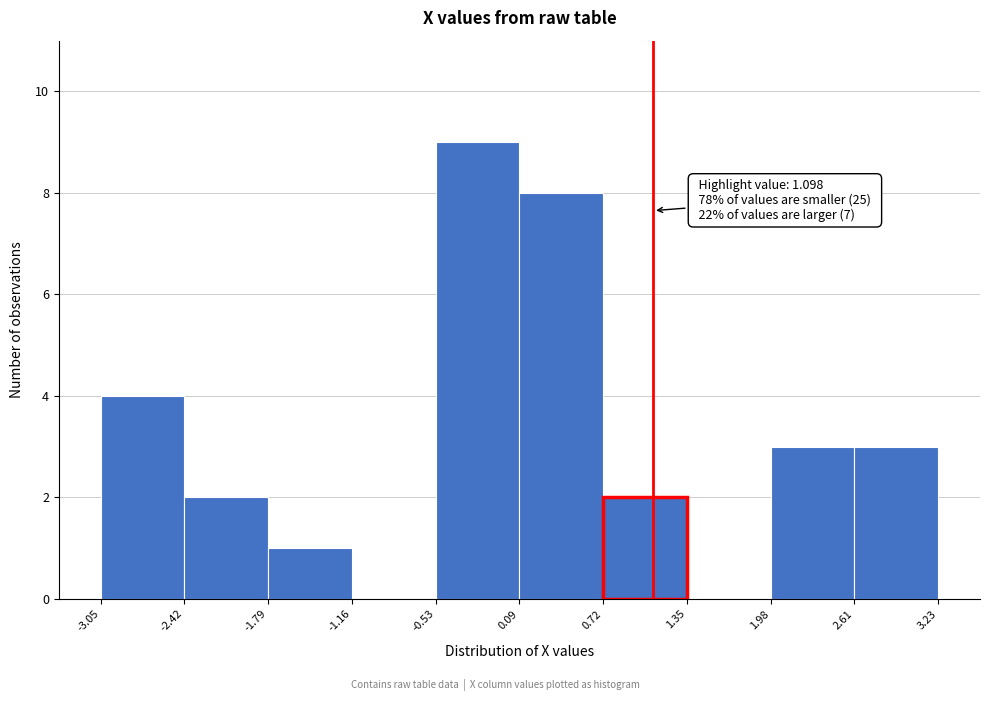

Over which range of the x-axis is the bar tallest?

-0.53 to 0.09